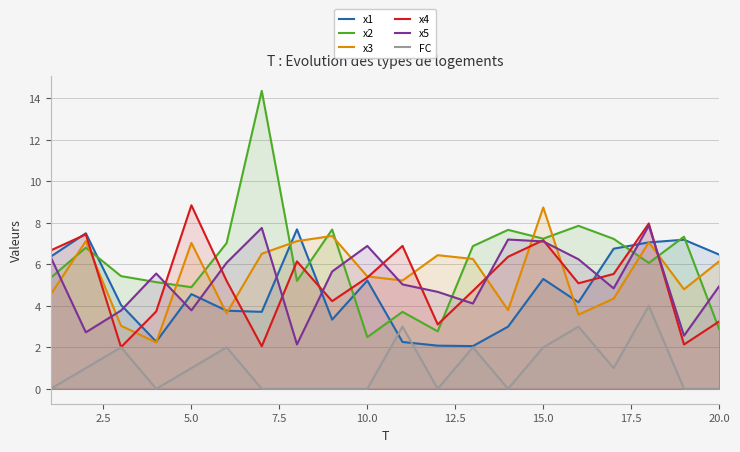

Which category has the highest value in the x3 series?

15.0